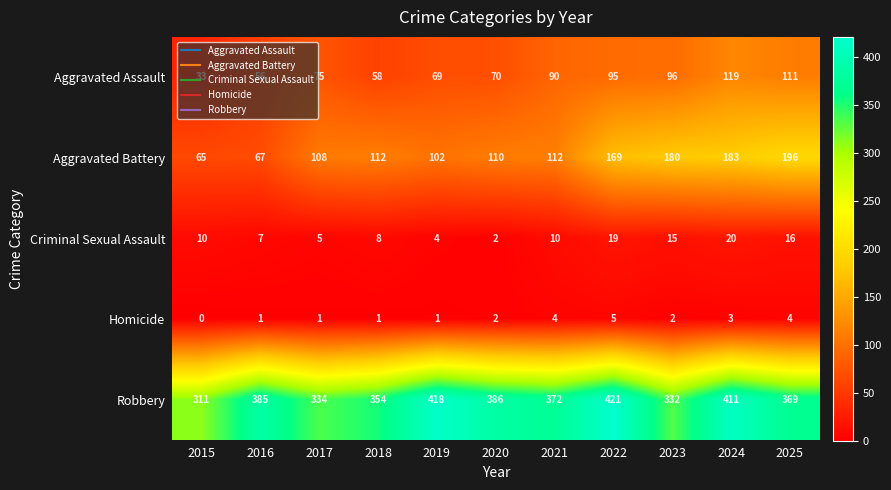

What is the total value across all series at 2023?

625